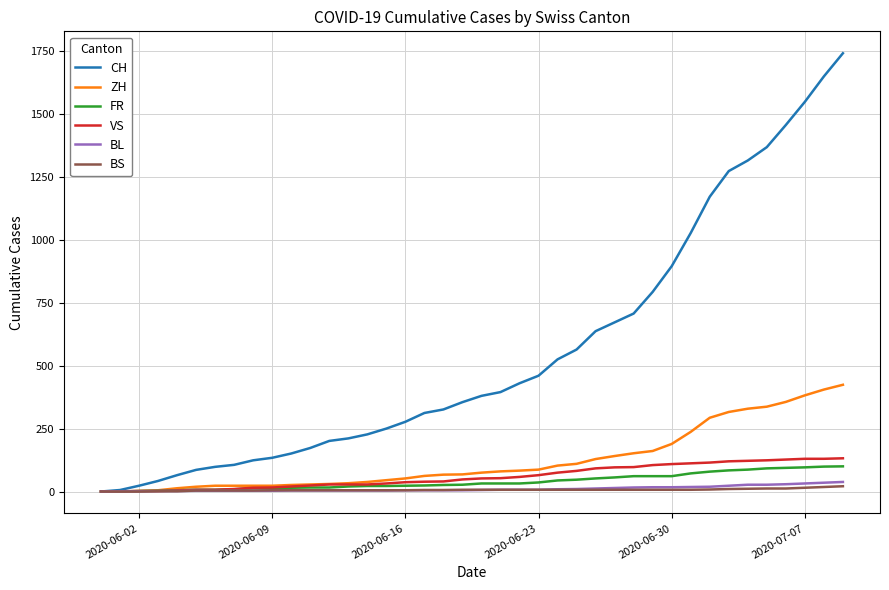

Which series has the largest total across all categories?

CH